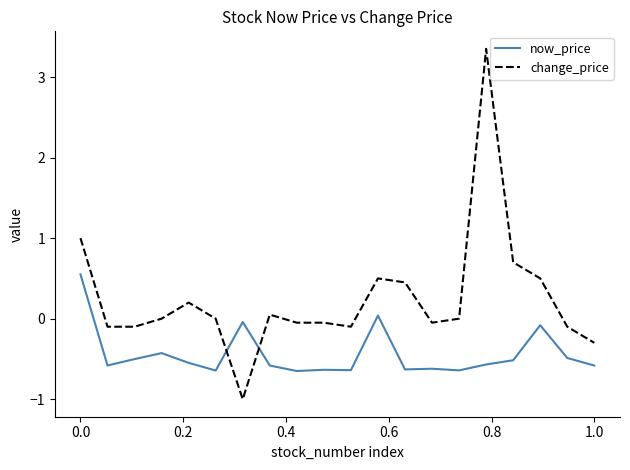

True or false: change_price and now_price cross at least once.

True